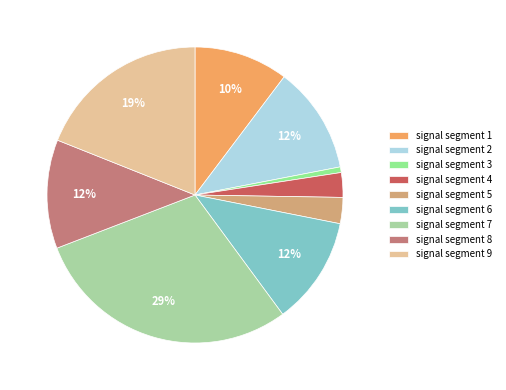

What percentage is NOT represented by signal segment 7?

70.8%